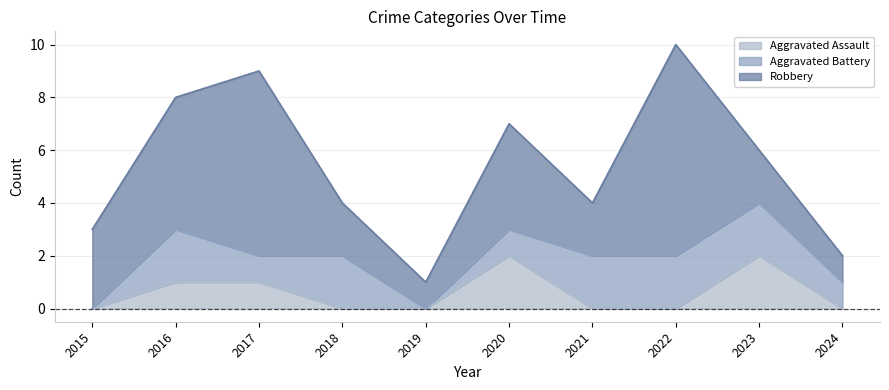

True or false: Aggravated Assault has a value of 1 at 2015.

False